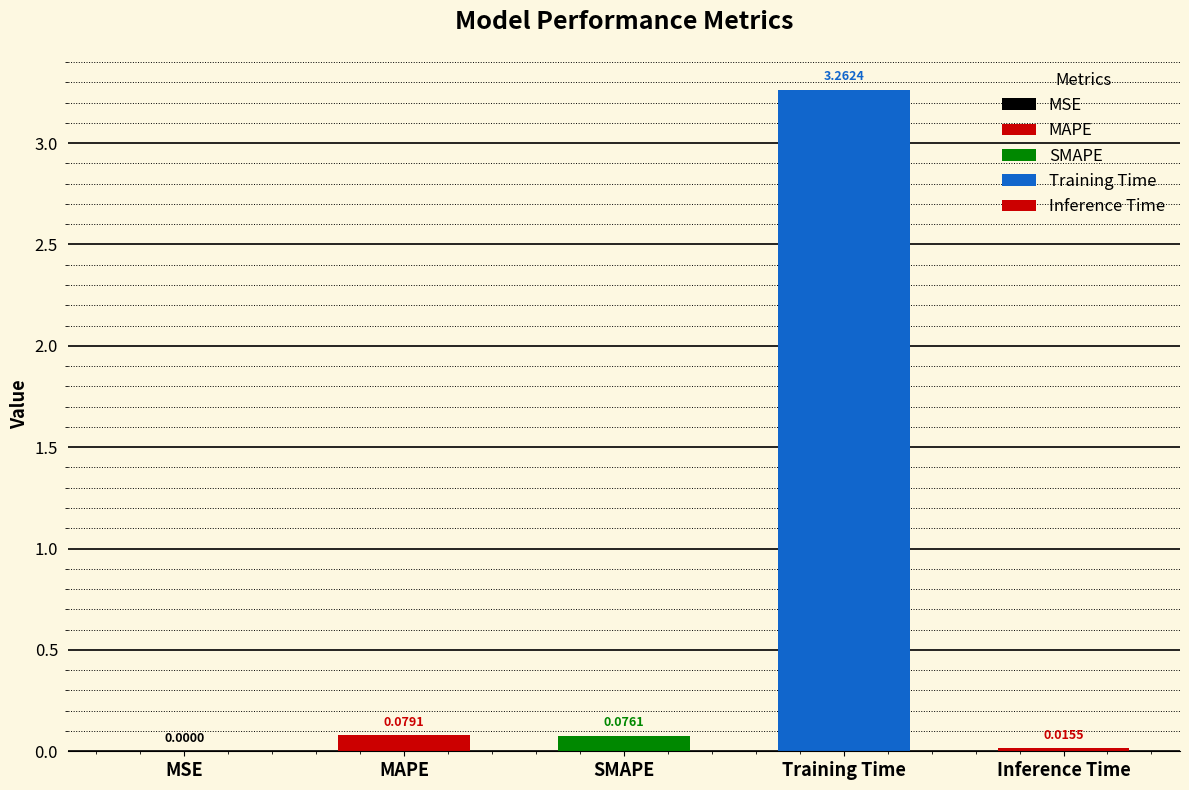

What position from the right is MAPE?

4